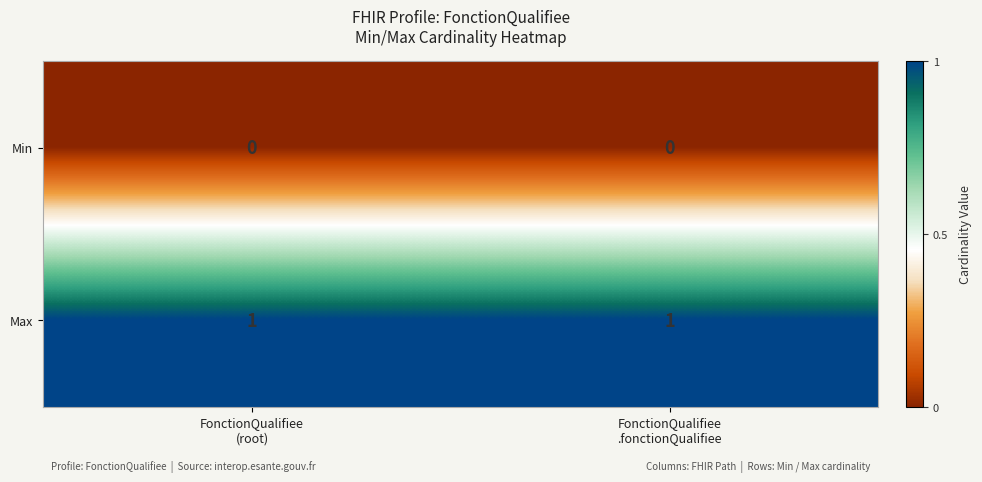

Rank the series by their average value, from highest to lowest.

Max, Min